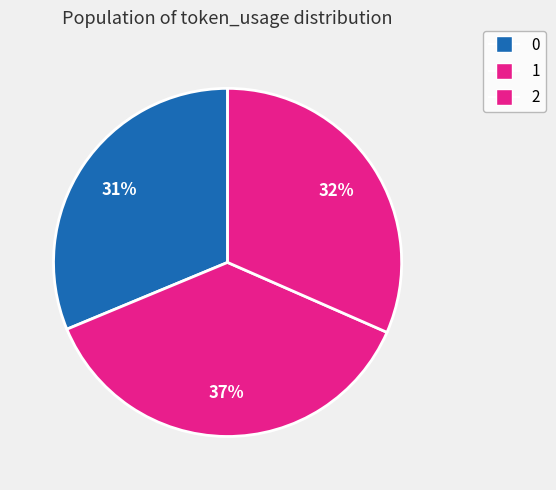

Is it true that 0 is 37% of the pie?

False